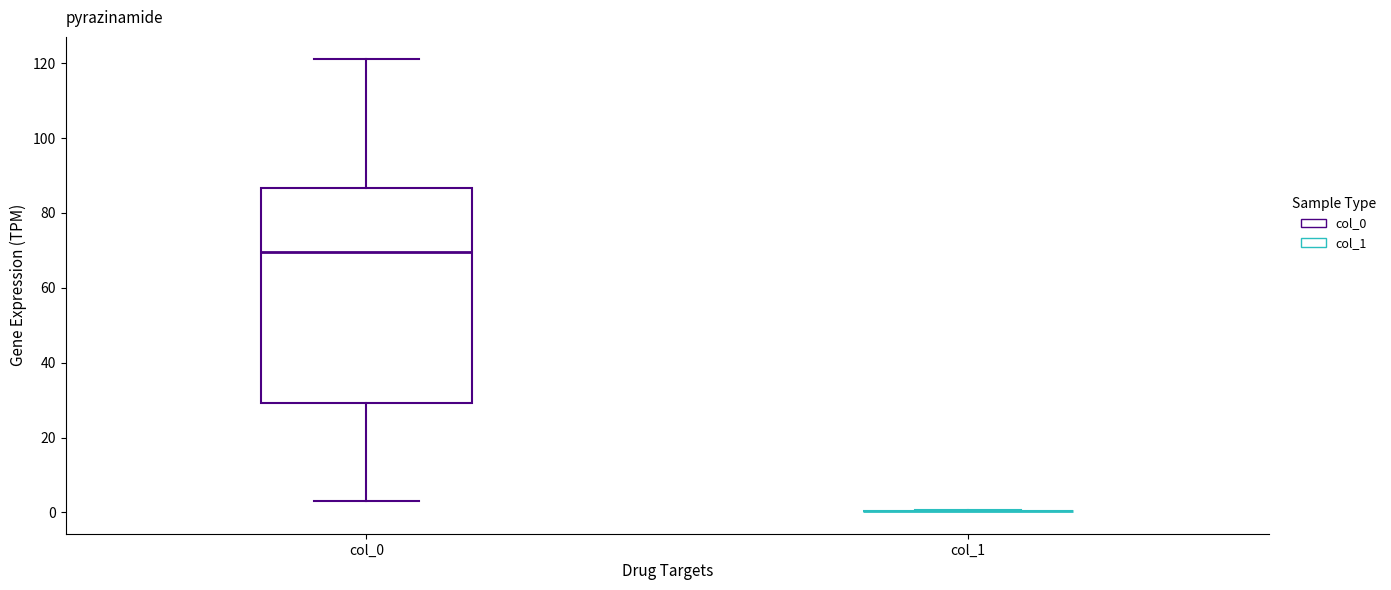

Reading left to right, read every box against the y-axis: the position of its median line, the range the box covers, and the ends of its whiskers. The values are not printed on the chart, so give them approximately, as read against the axis.

col_0: median 70, box 30 to 86, whiskers 4 to 122
col_1: box collapsed to a line at 0, whiskers 0 to 0